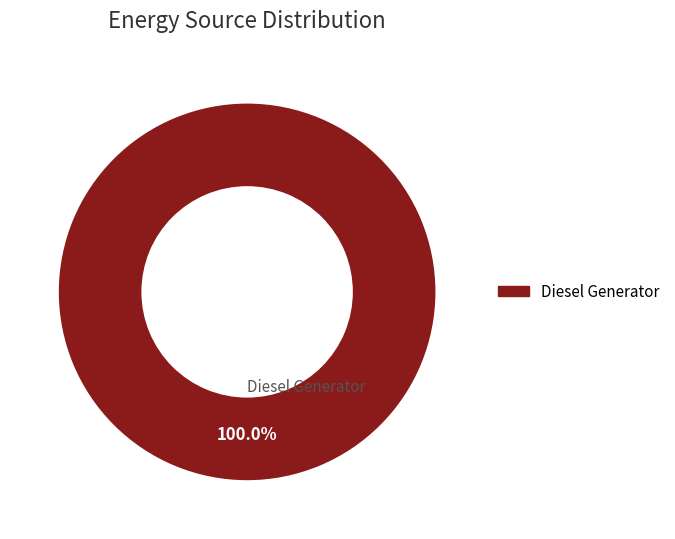

Is there any slice that represents more than half of the pie?

Yes